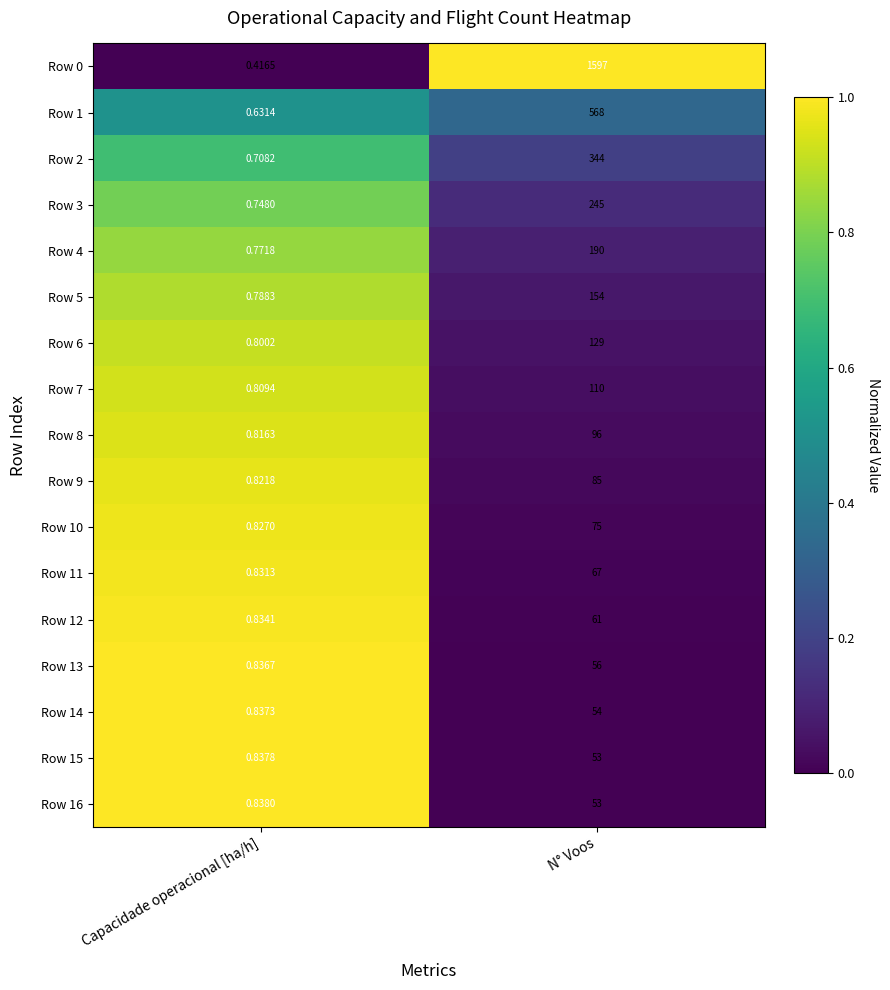

Rank the categories by Row 5 value from lowest to highest.

Capacidade operacional [ha/h], N° Voos